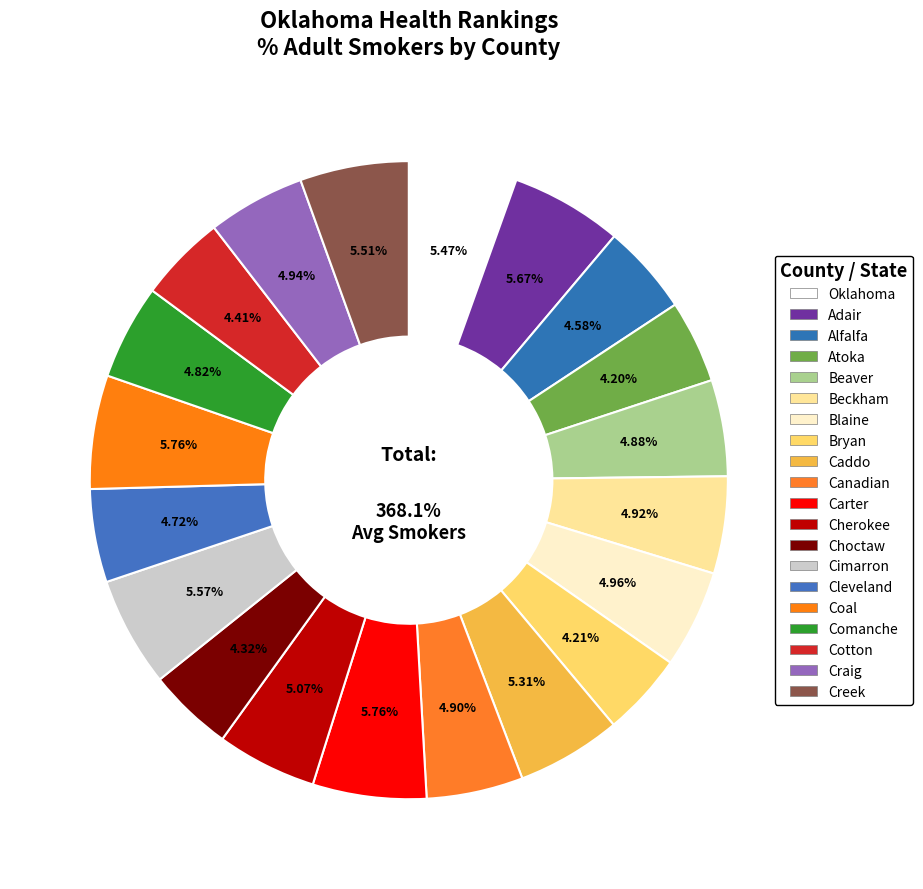

How many segments does this pie chart have?

20